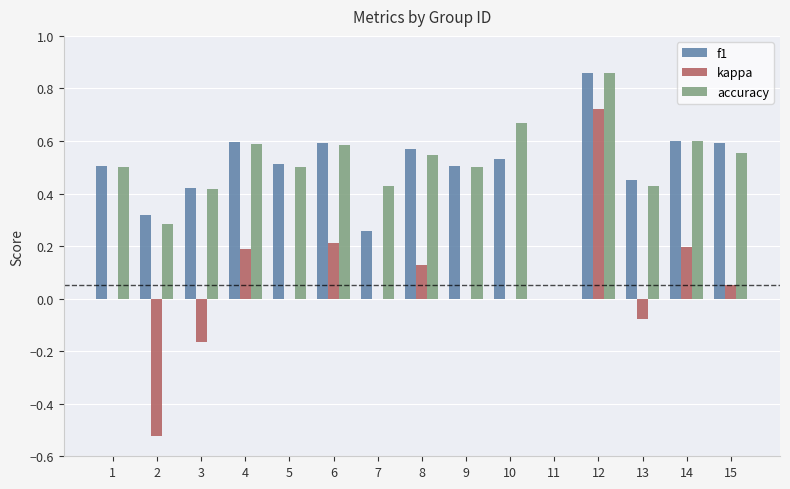

What is the sum of all accuracy values?

7.5